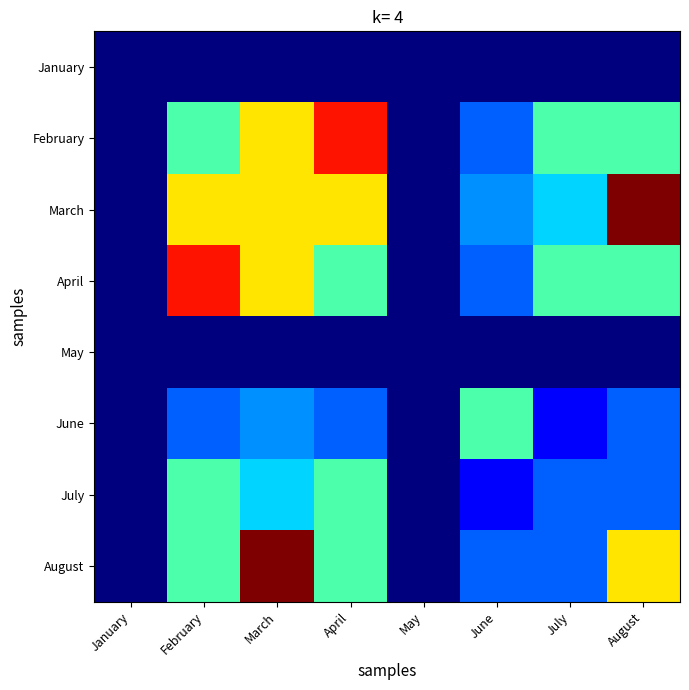

Reading left to right, transcribe all the data shown in this chart.

January: January=0.0	February=0.0	March=0.0	April=0.0	May=0.0	June=0.0	July=0.0	August=0.0
February: January=0.0	February=2.0	March=3.0	April=4.0	May=0.0	June=1.0	July=2.0	August=2.0
March: January=0.0	February=3.0	March=3.0	April=3.0	May=0.0	June=1.2	July=1.5	August=4.5
April: January=0.0	February=4.0	March=3.0	April=2.0	May=0.0	June=1.0	July=2.0	August=2.0
May: January=0.0	February=0.0	March=0.0	April=0.0	May=0.0	June=0.0	July=0.0	August=0.0
June: January=0.0	February=1.0	March=1.2	April=1.0	May=0.0	June=2.0	July=0.5	August=1.0
July: January=0.0	February=2.0	March=1.5	April=2.0	May=0.0	June=0.5	July=1.0	August=1.0
August: January=0.0	February=2.0	March=4.5	April=2.0	May=0.0	June=1.0	July=1.0	August=3.0